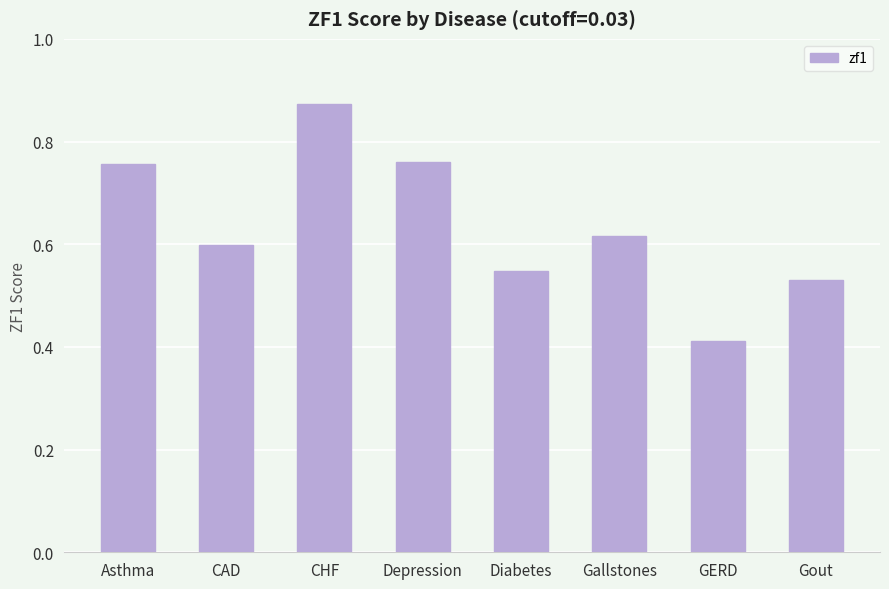

What is the difference between the values at Gout and Gallstones?

0.1